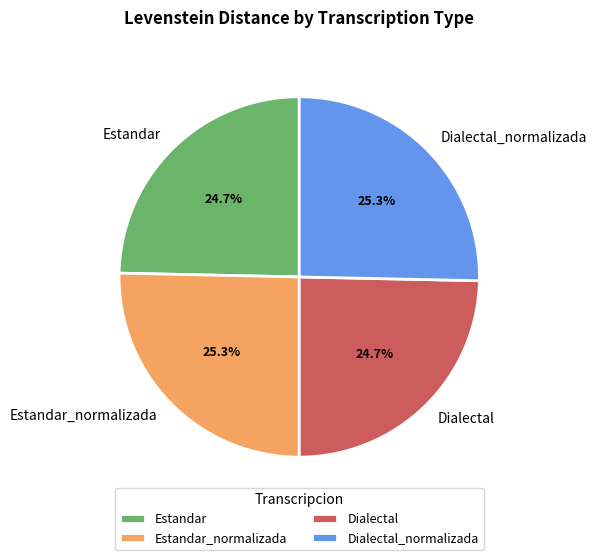

To the nearest percent, what is the difference between the largest and smallest slice percentages?

1%